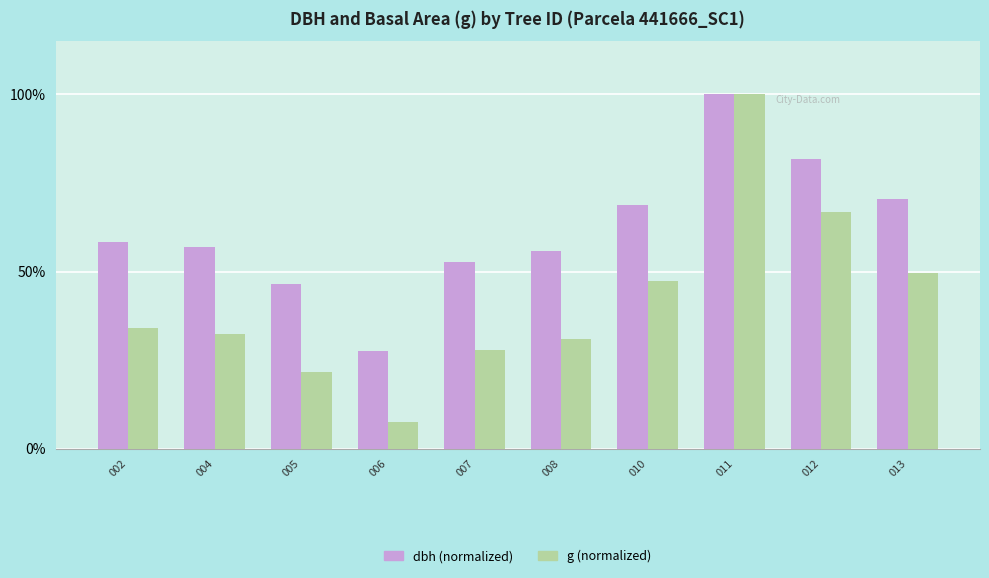

At which category does the chart reach its peak across all series?

011